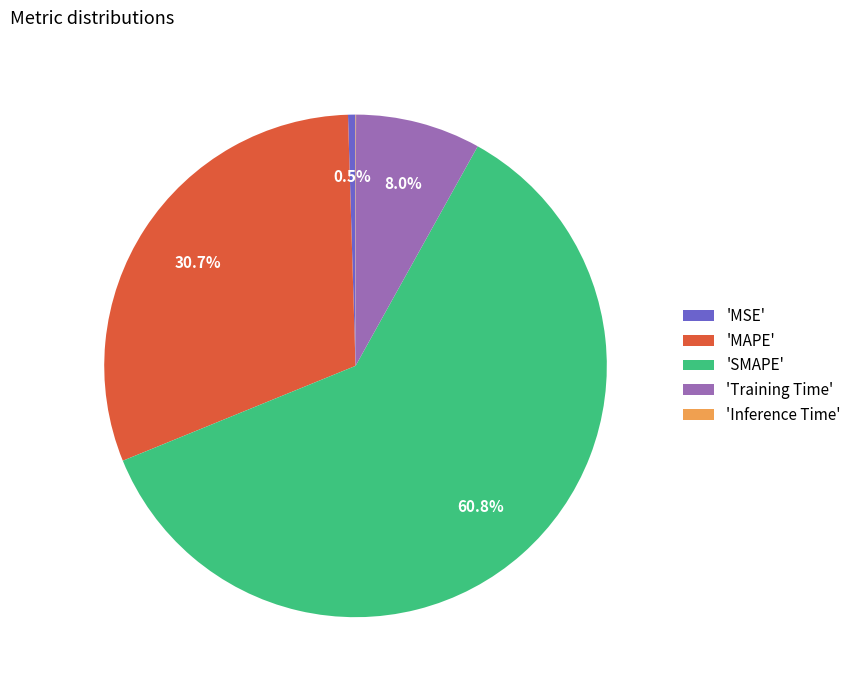

What is the largest slice in the pie chart?

'SMAPE'